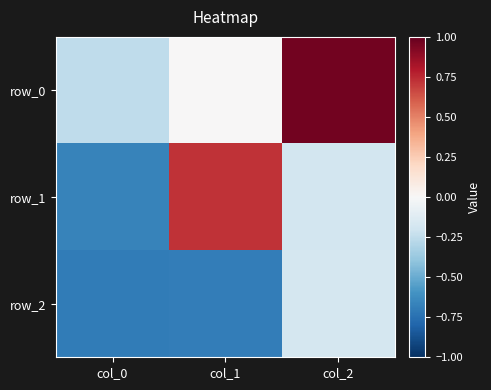

At col_0, list the series in order from largest to smallest.

row_0, row_1, row_2